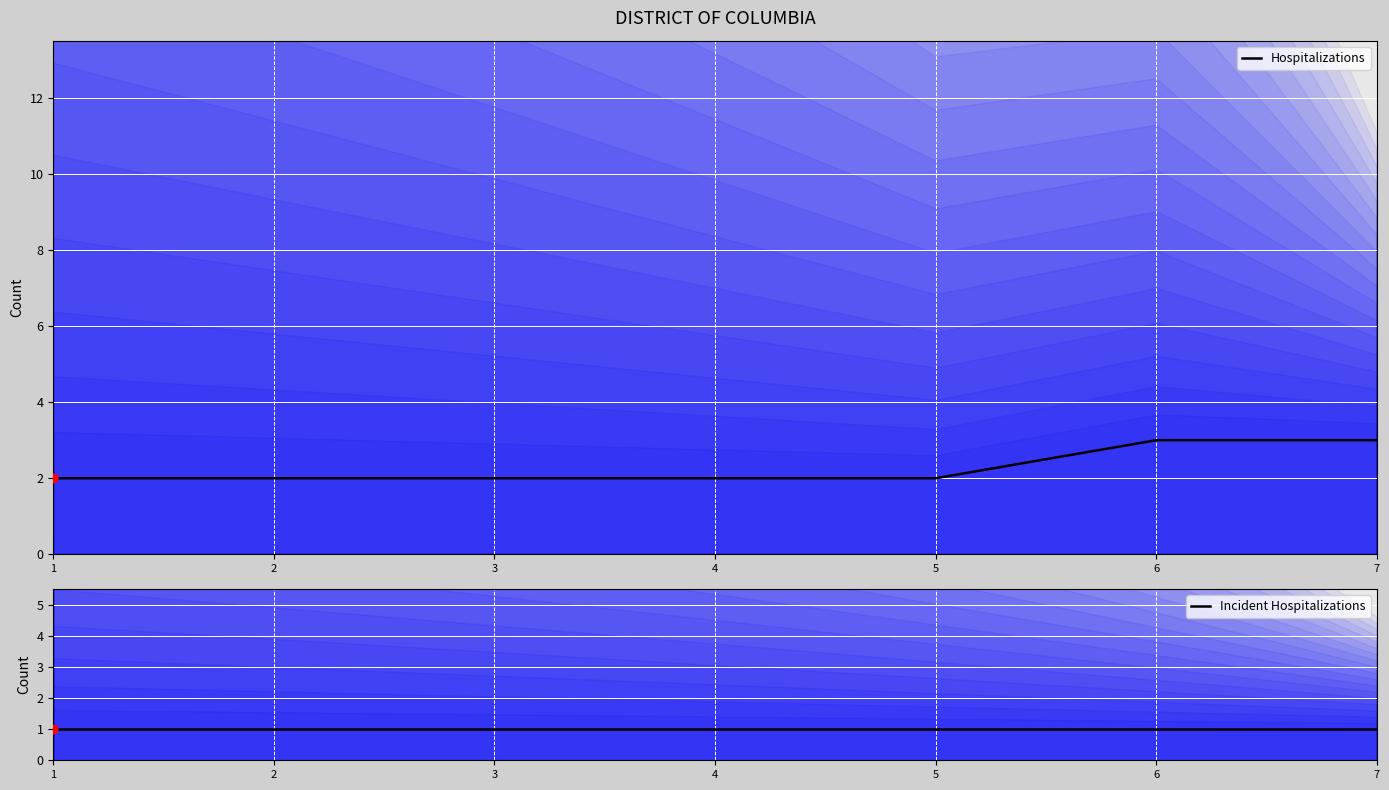

Which series reaches the minimum Y coordinate?

Incident Hospitalizations